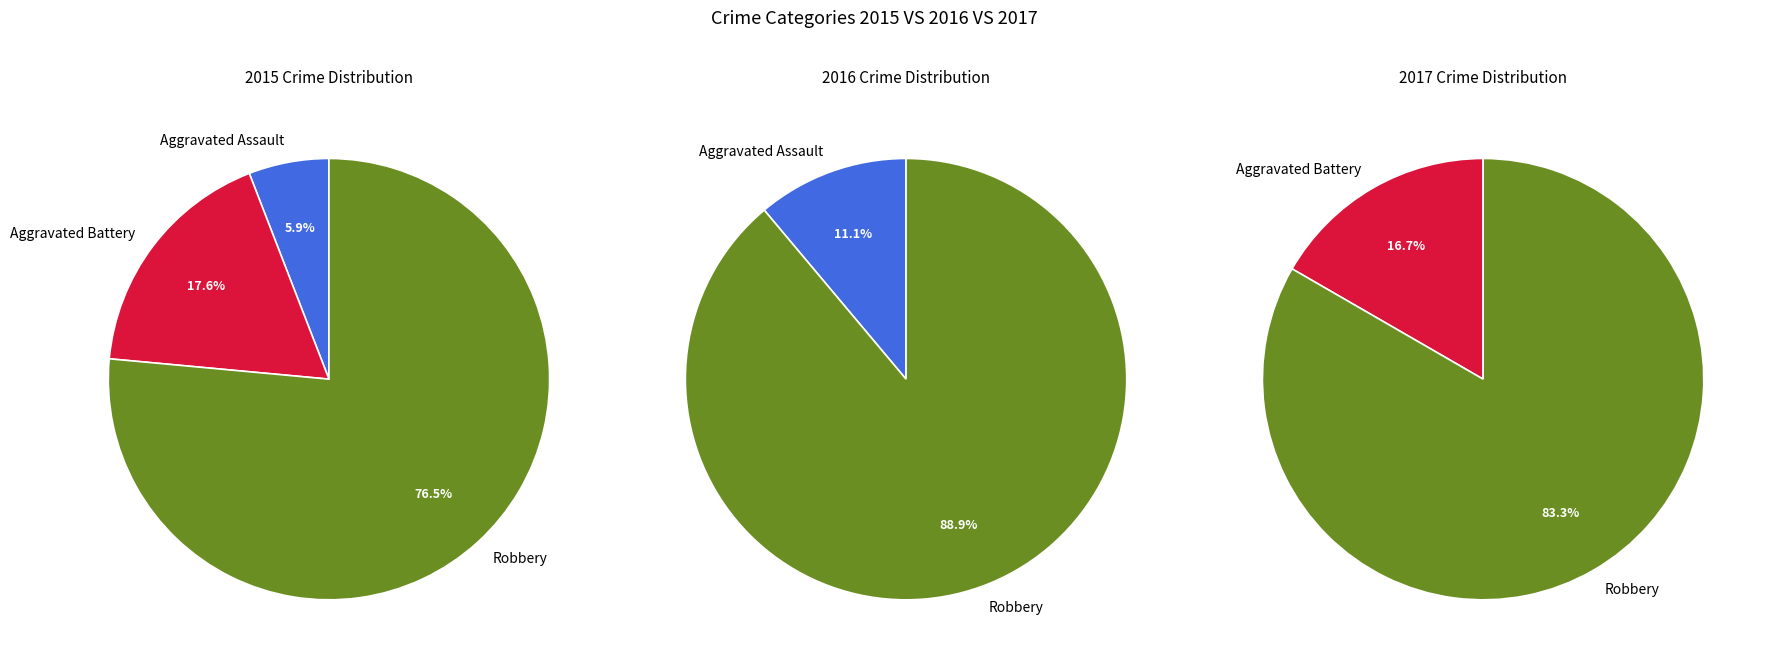

How many segments does this pie chart have?

3